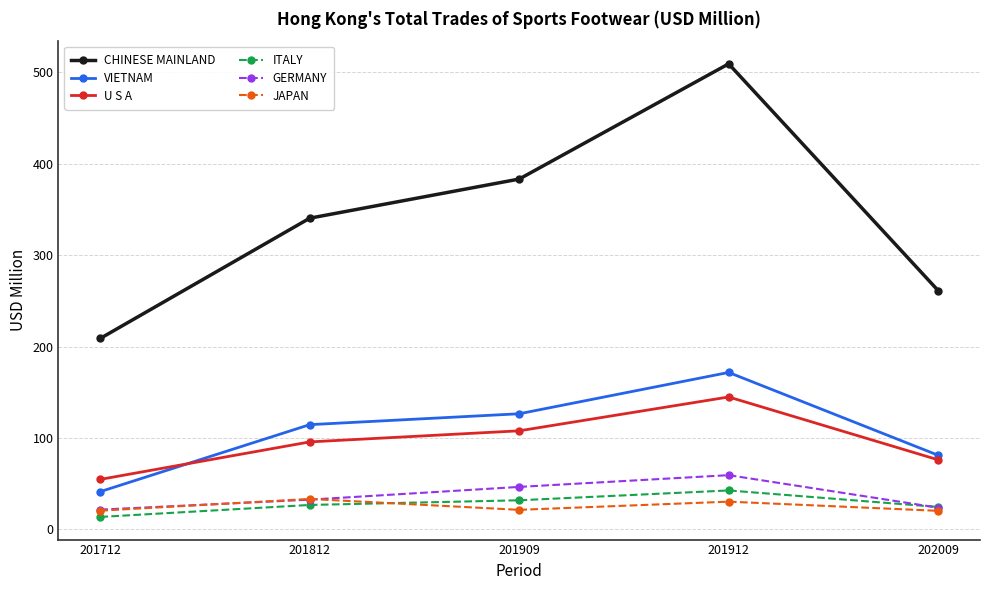

At which category does GERMANY reach its first local peak?

201912